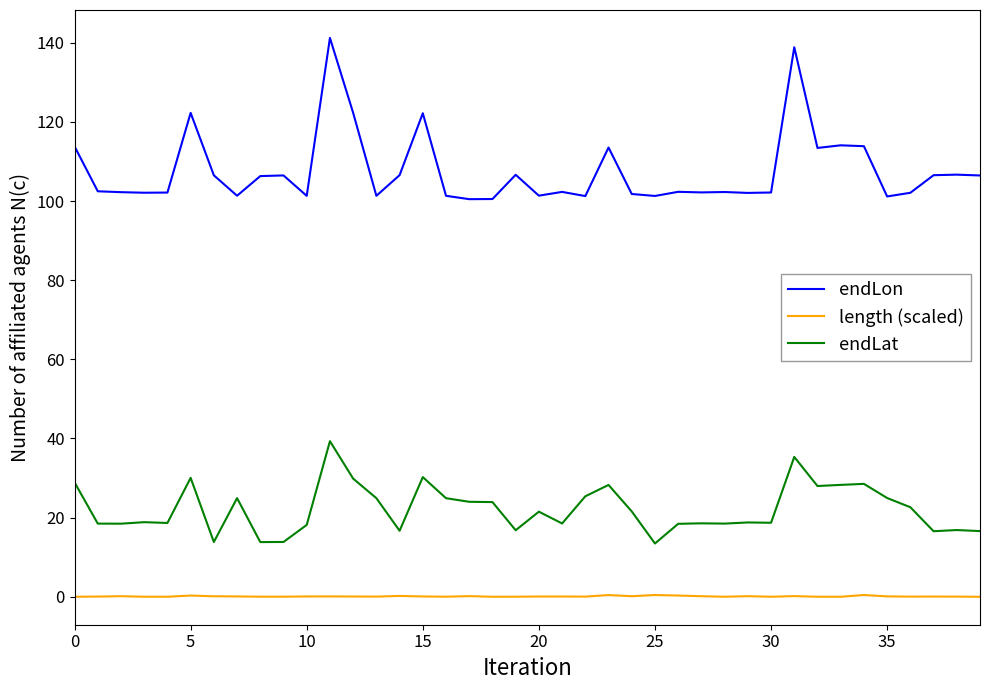

Which series has the largest range (max minus min)?

endLon